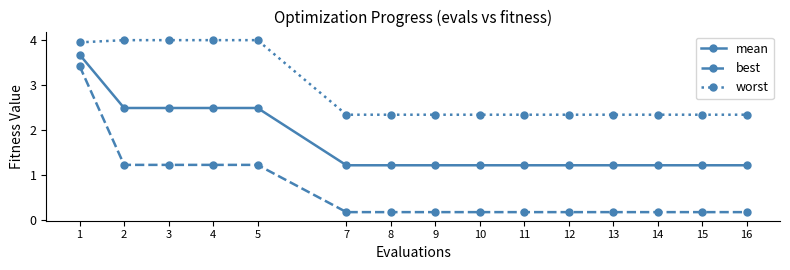

Rank the series at 3 from highest to lowest value.

worst, mean, best